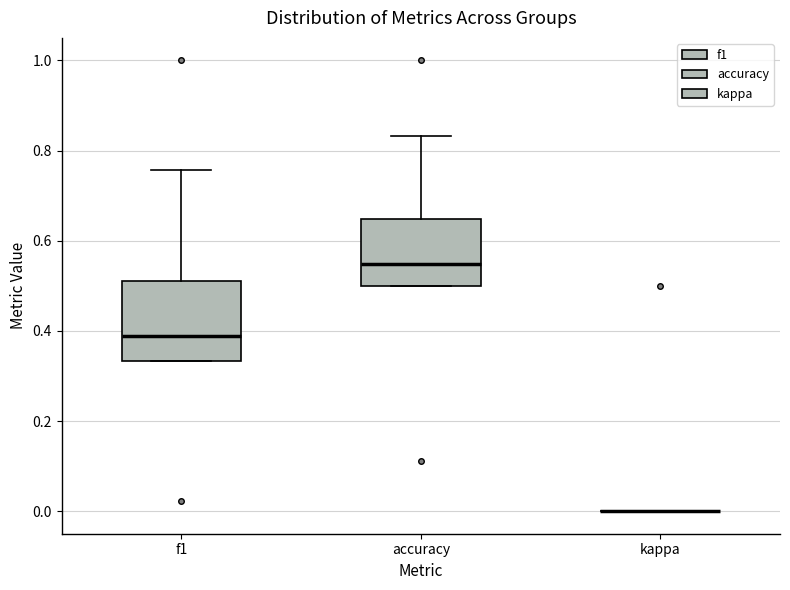

Which box is the tallest, from its lower edge to its upper edge?

f1